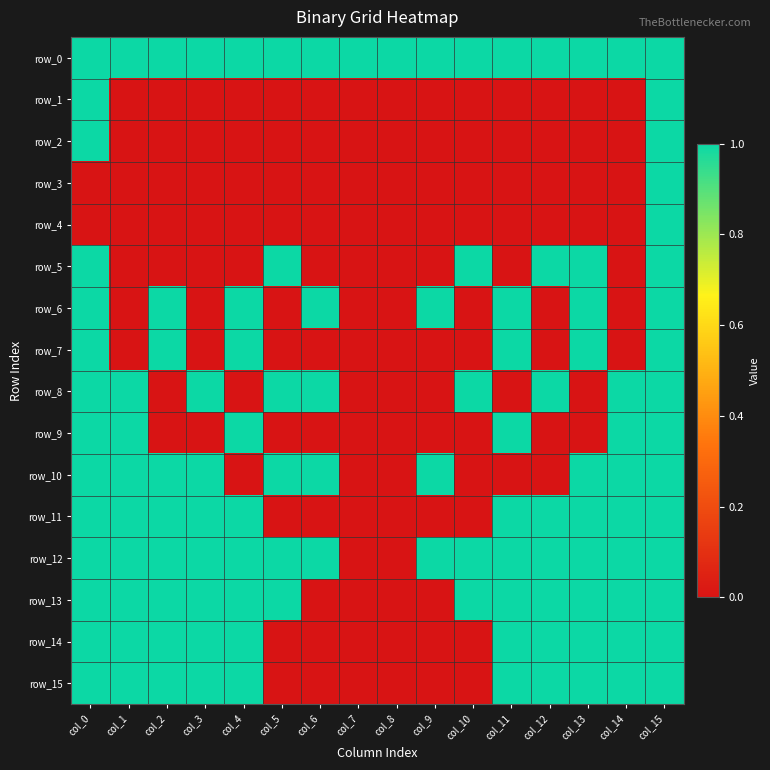

At which label does row_14 reach its peak?

col_0